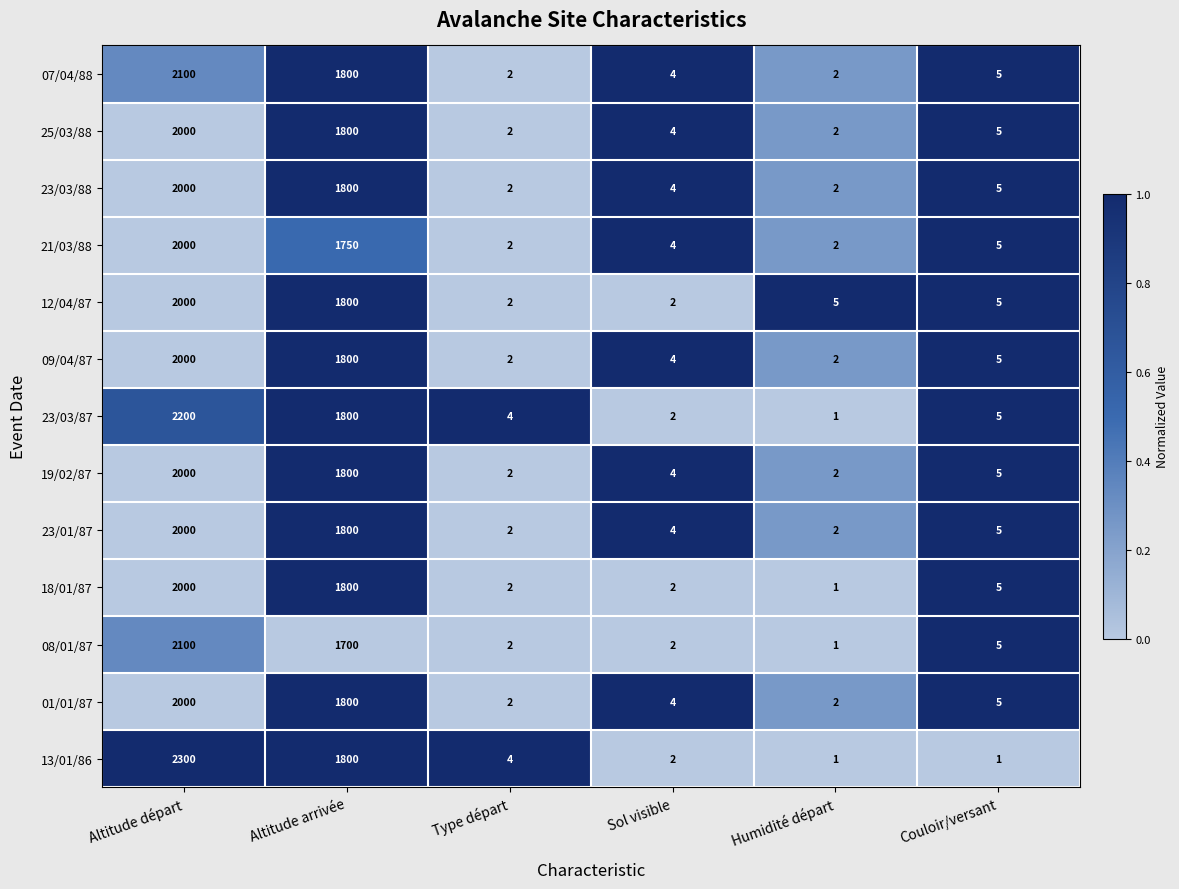

True or false: 18/01/87 has a value of 5 at Couloir/versant.

True